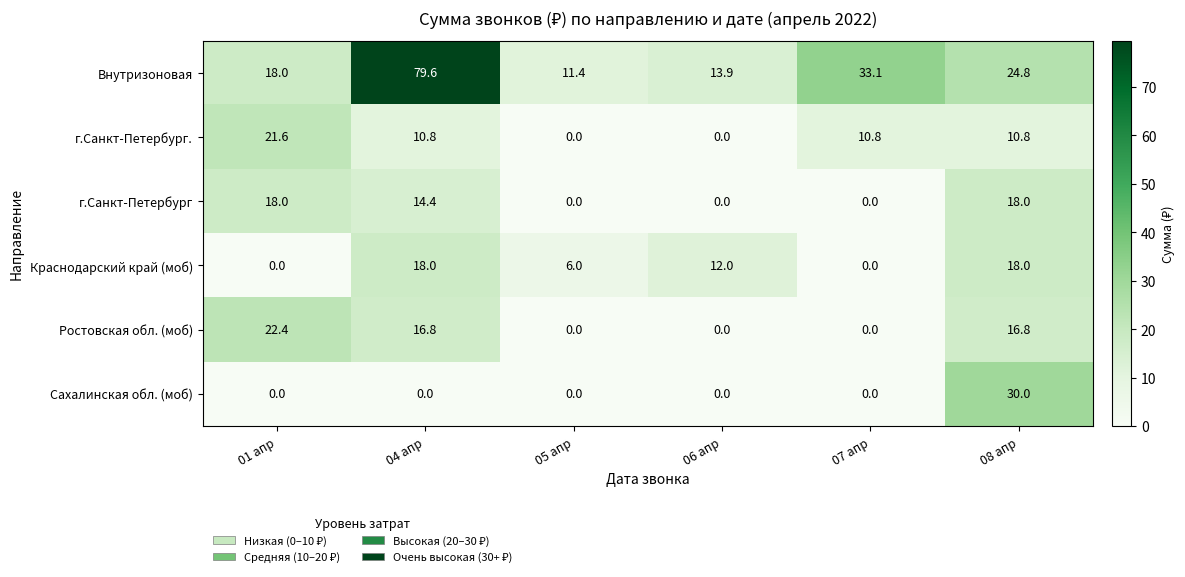

What is the difference between the highest and lowest values at 07 апр?

33.1